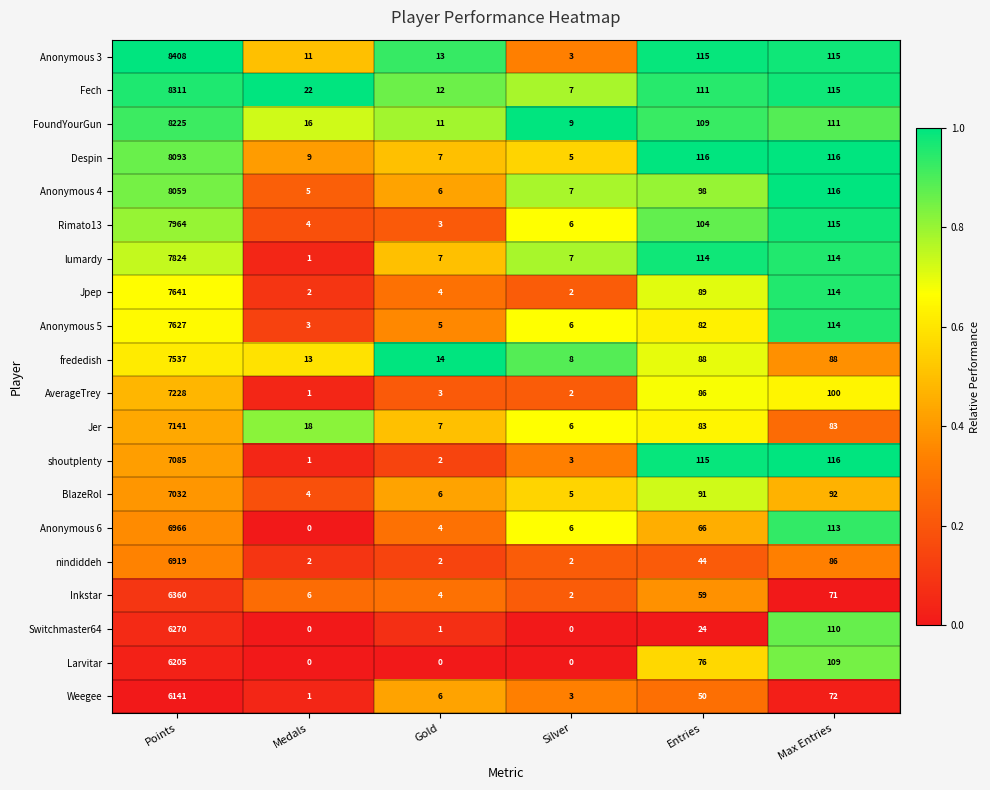

What is the sum of the Despin values at Silver and Max Entries?

121